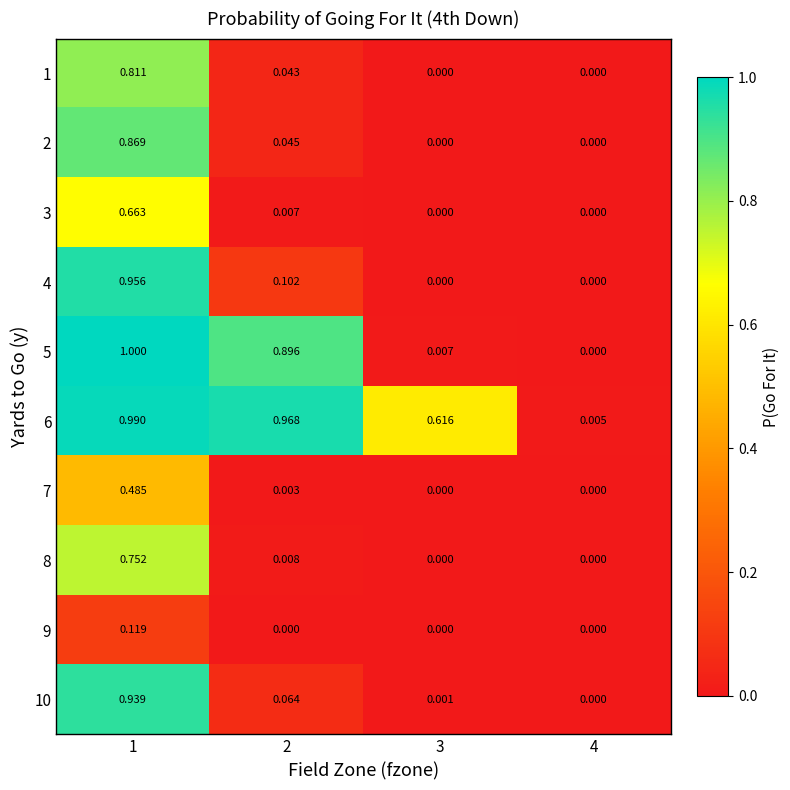

Is the value of 8 at 1 greater than the value of 7 at 2?

Yes